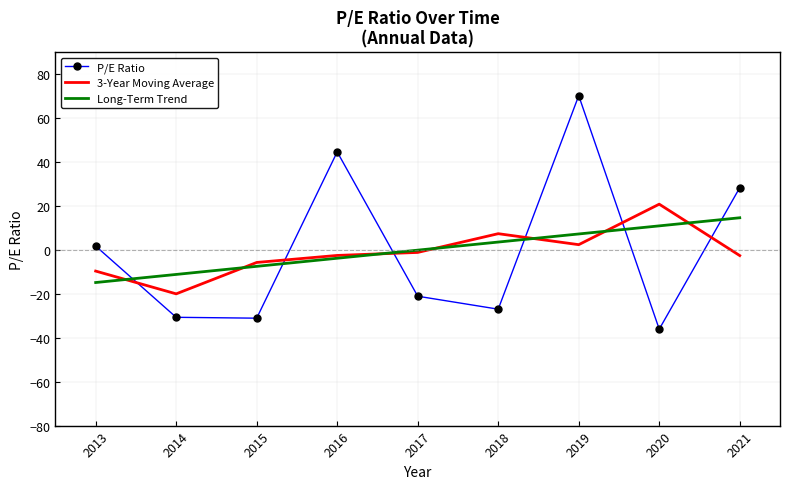

At which category is the sum across all series the highest?

2019